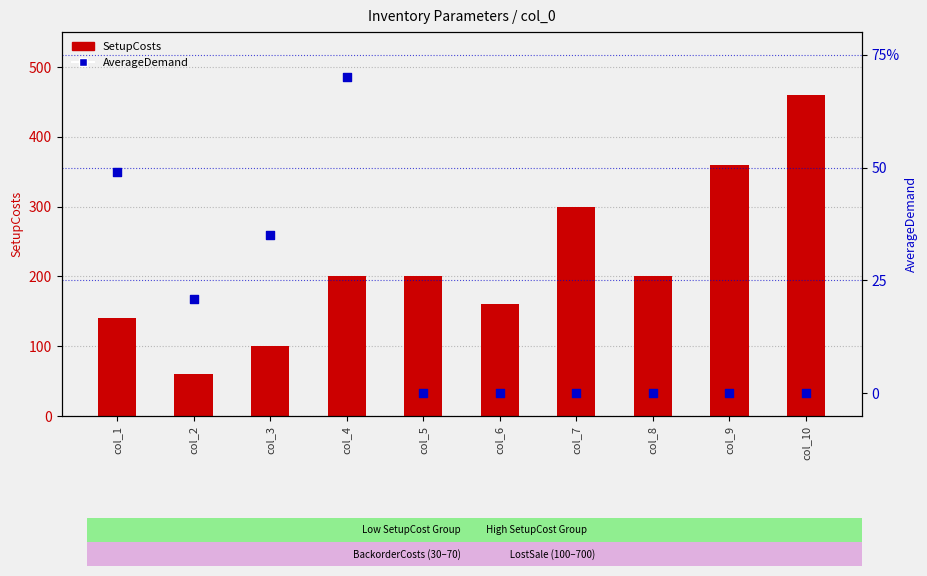

Which series reaches the minimum Y coordinate?

AverageDemand